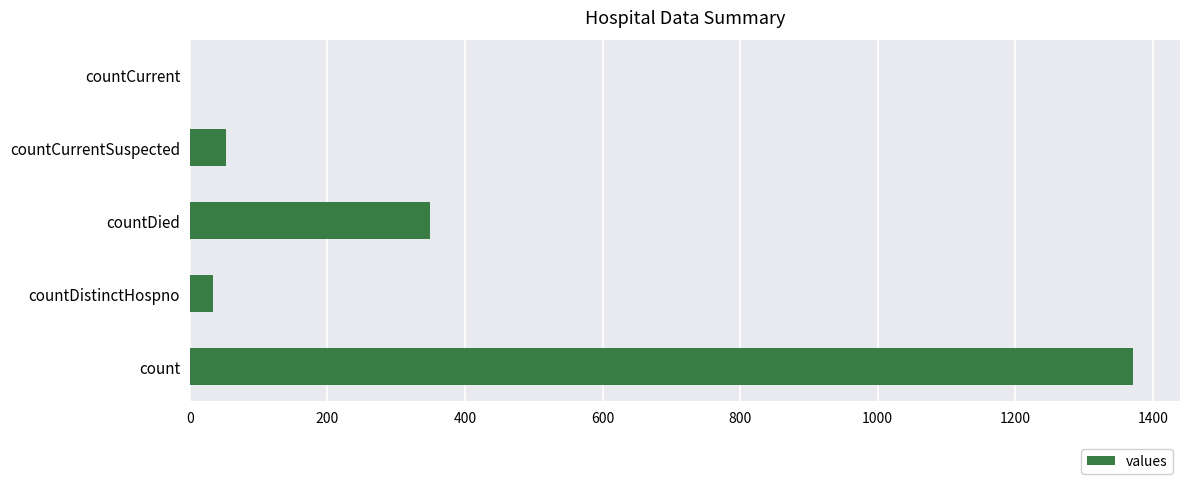

The value at countDistinctHospno is 33. True or false?

True